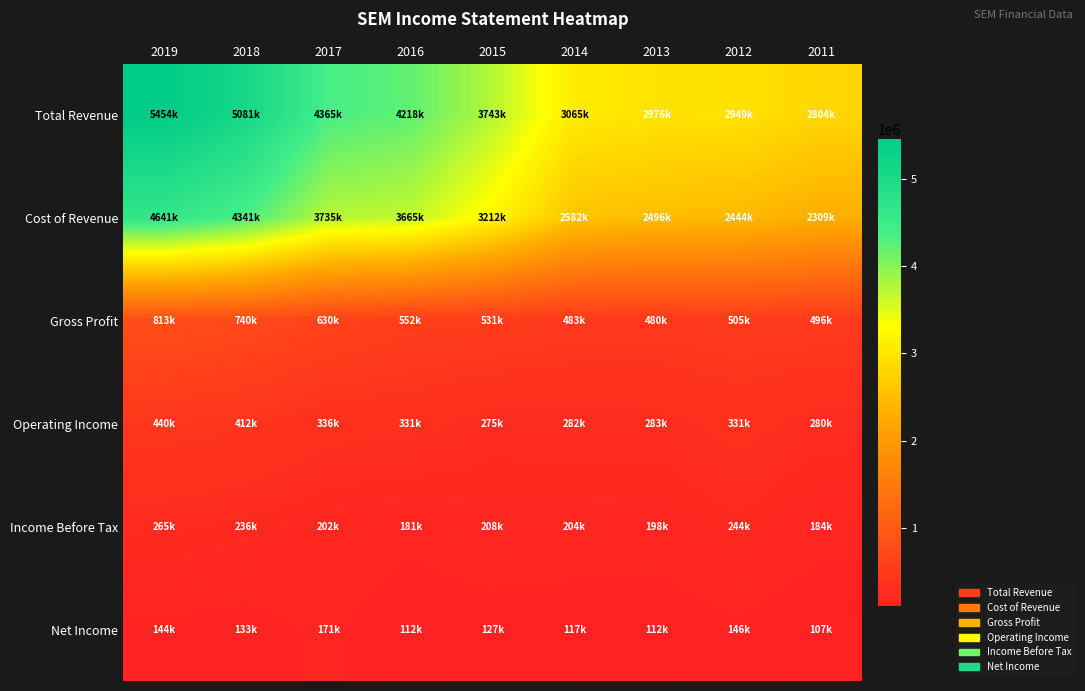

What is the difference between the highest and lowest values at 2011?

2697900